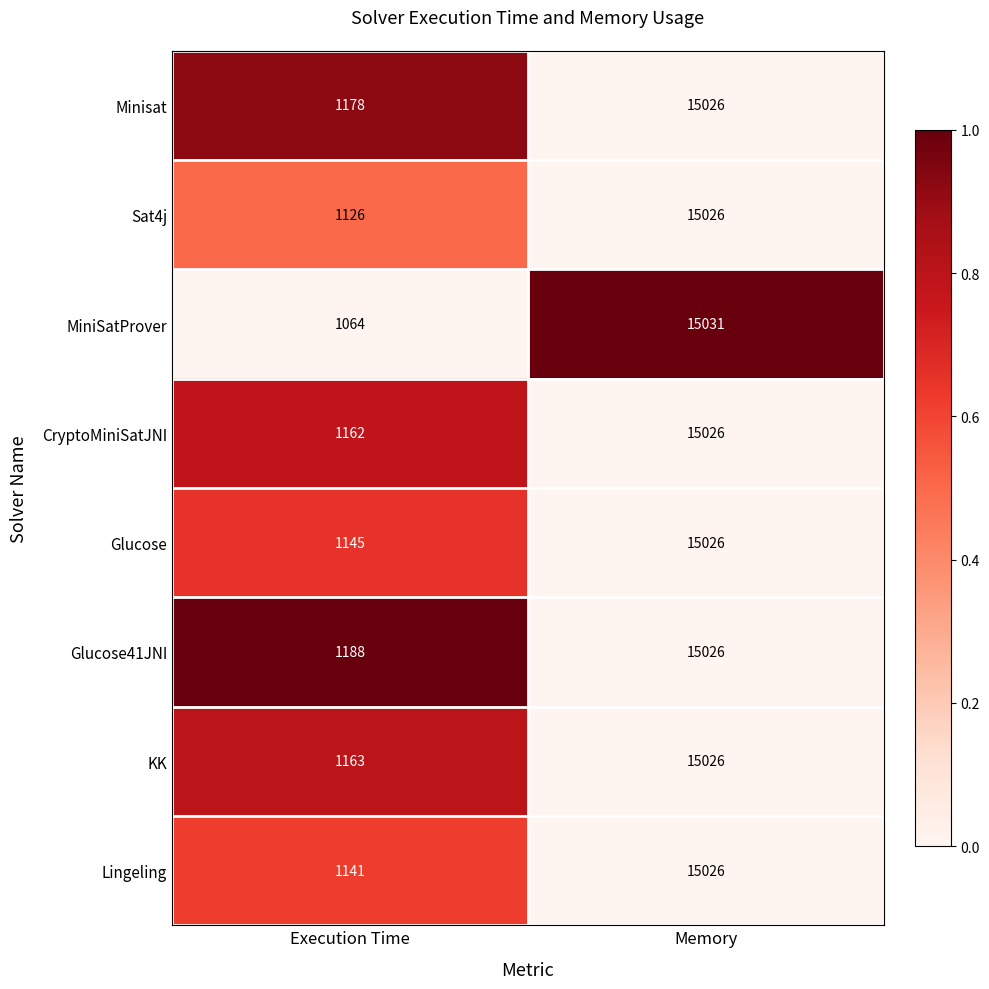

List the labels in order of Lingeling value, smallest first.

Execution Time, Memory